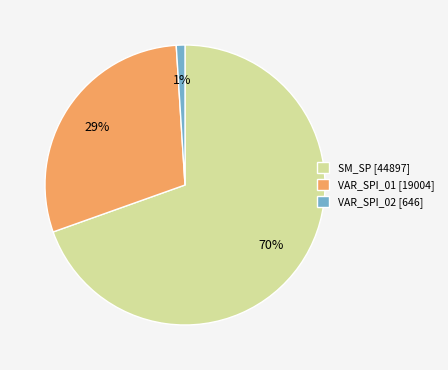

Combined, do VAR_SPI_01 [19004] and SM_SP [44897] account for over 50%?

Yes